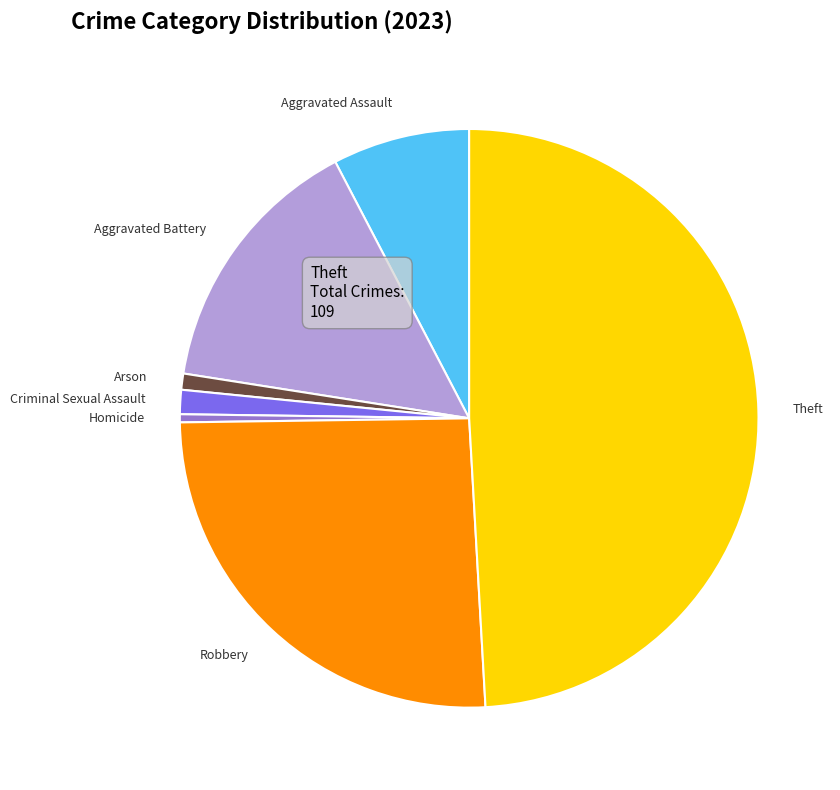

The Theft slice represents 49% of the pie. True or false?

True